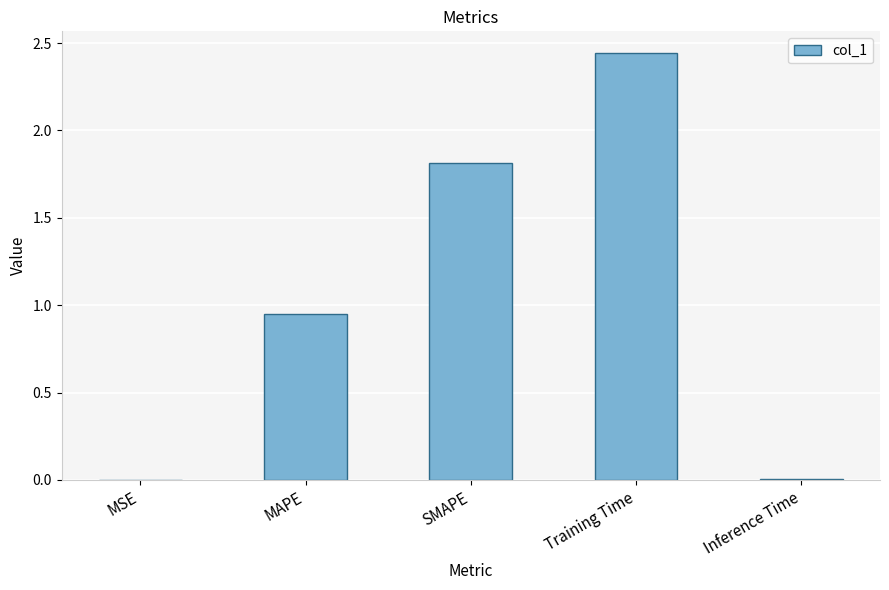

At which category does the chart reach its peak across all series?

Training Time